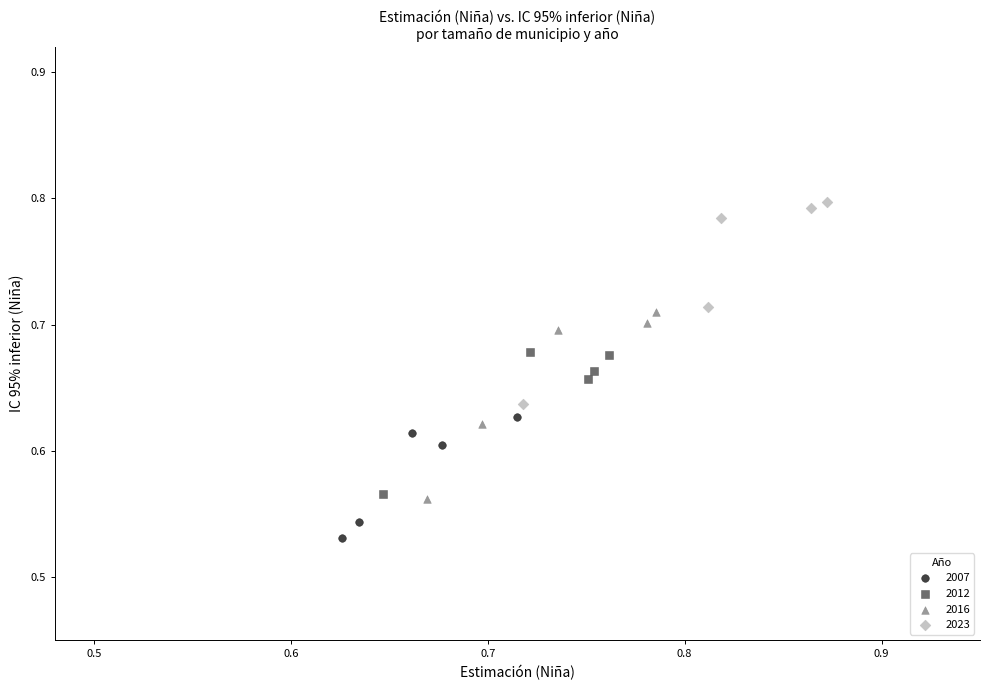

Which series reaches the minimum Y coordinate?

2007